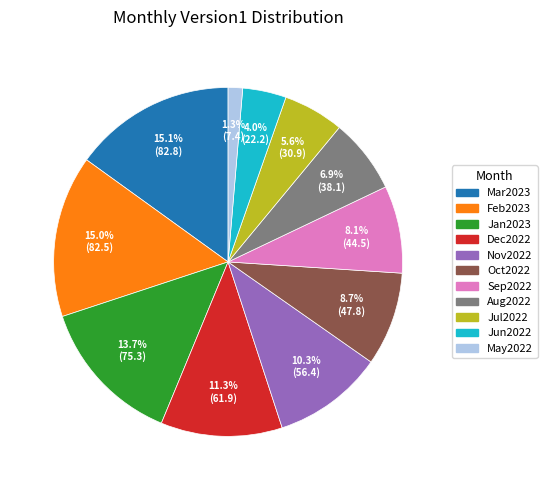

How many segments does this pie chart have?

11